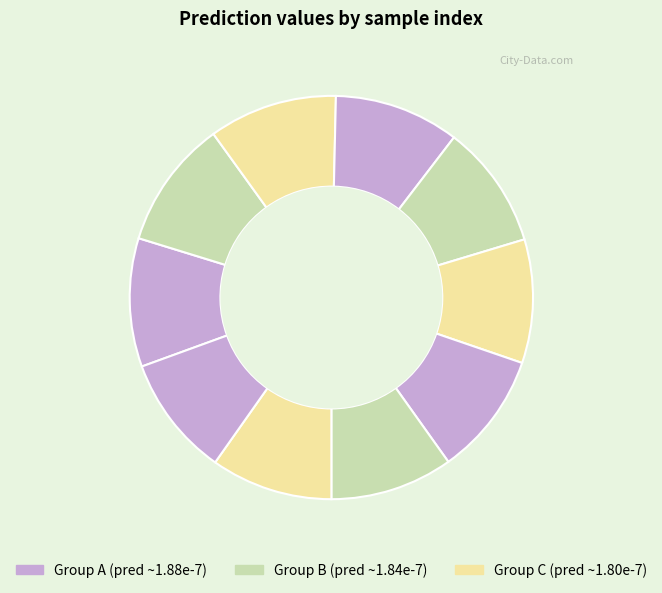

How many segments does this pie chart have?

10